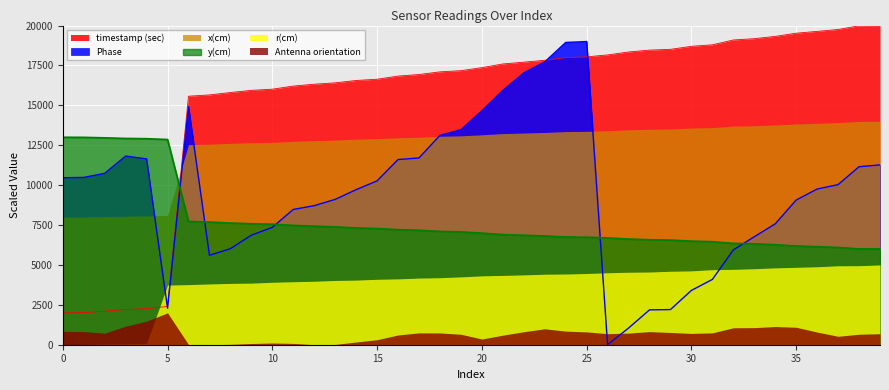

Rank the series by their maximum value, from highest to lowest.

timestamp (sec), Phase, x(cm), y(cm), r(cm), Antenna orientation